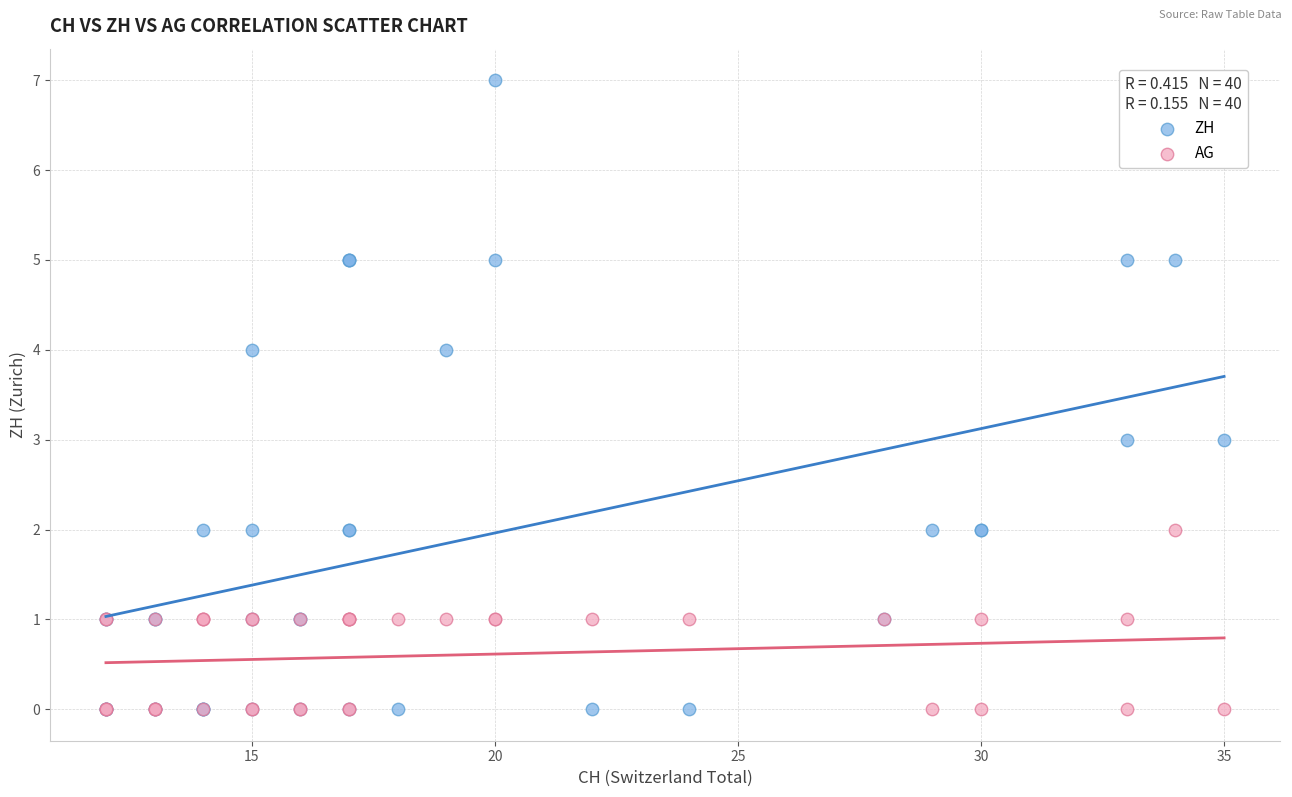

What is the X range (max minus min) for the scatter plot?

23